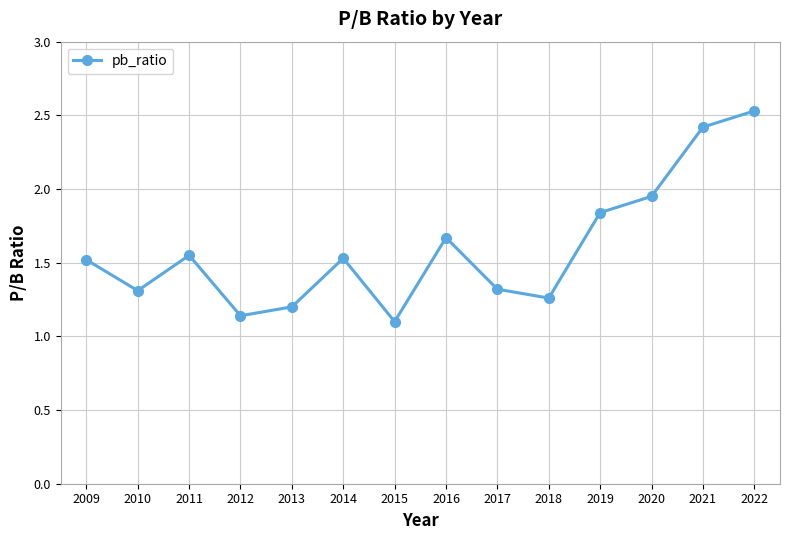

At which category does the chart reach its peak across all series?

2022